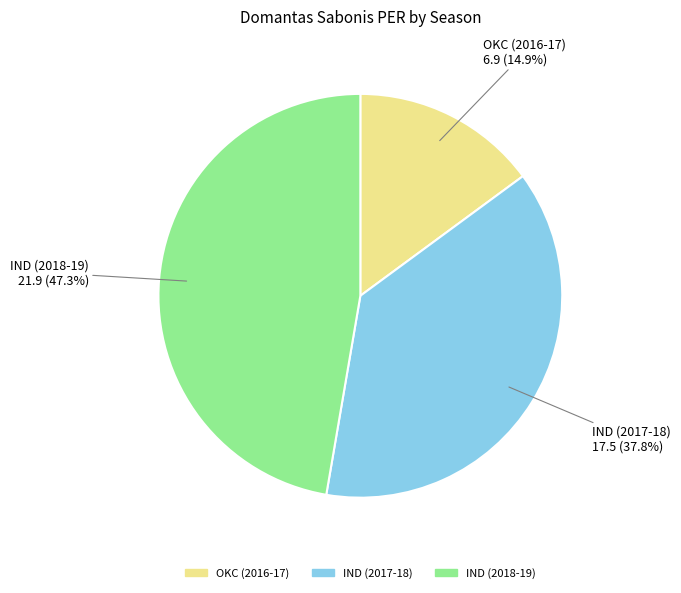

What is the ratio of the value at OKC (2016-17) to the value at IND (2017-18)?

0.4